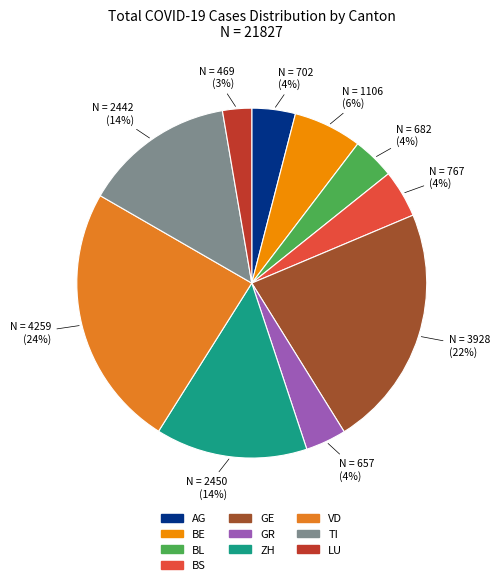

What percentage is the TI slice, to the nearest percent?

14%